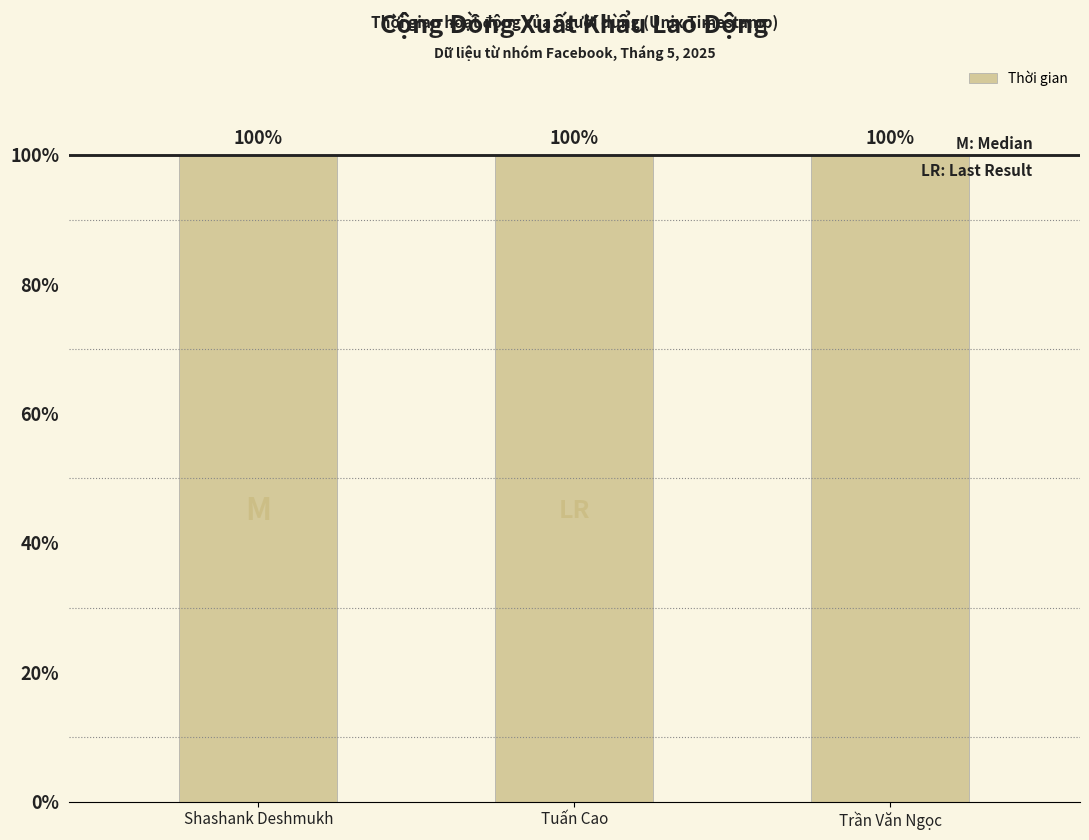

What is the change in value from Shashank Deshmukh to Trần Văn Ngọc?

-194520